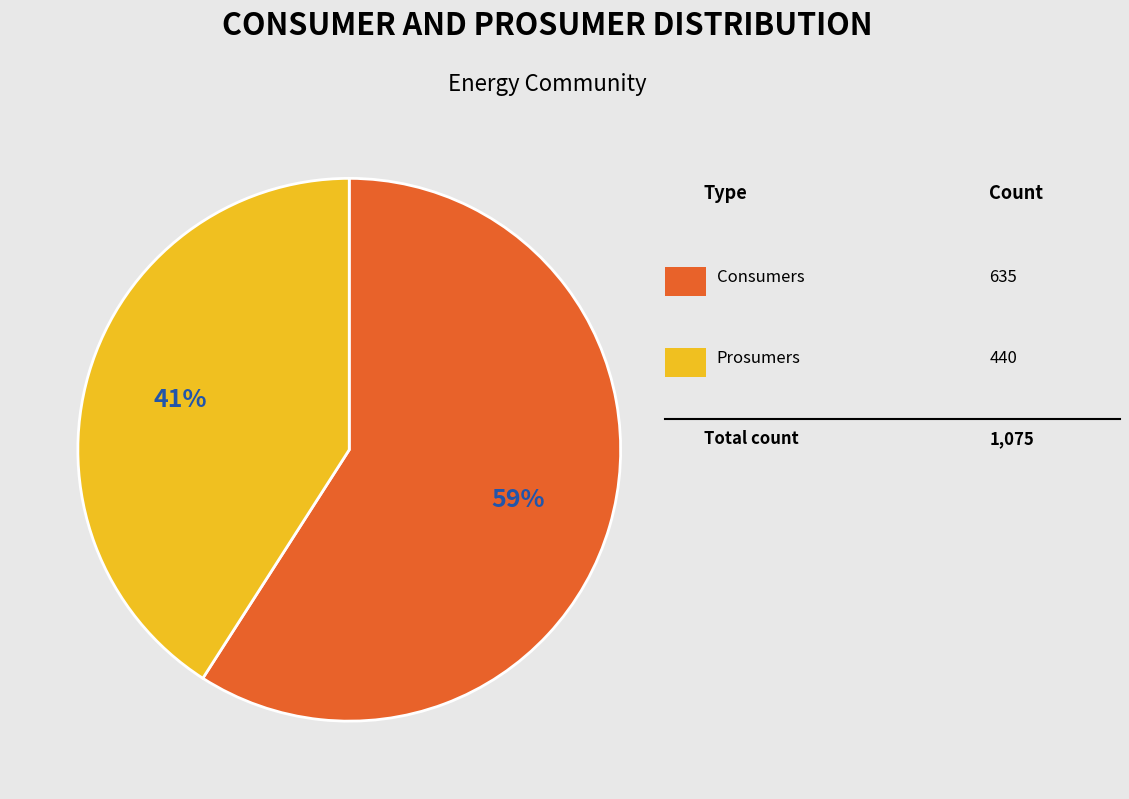

Count the number of slices in the pie.

2